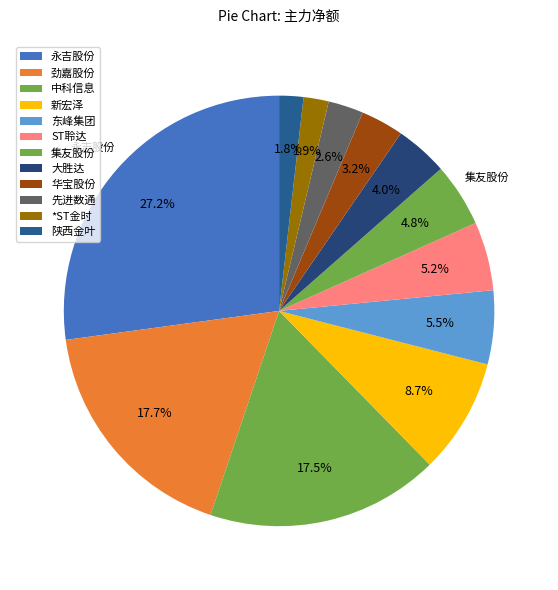

Does 先进数通 represent more than half of the total?

No